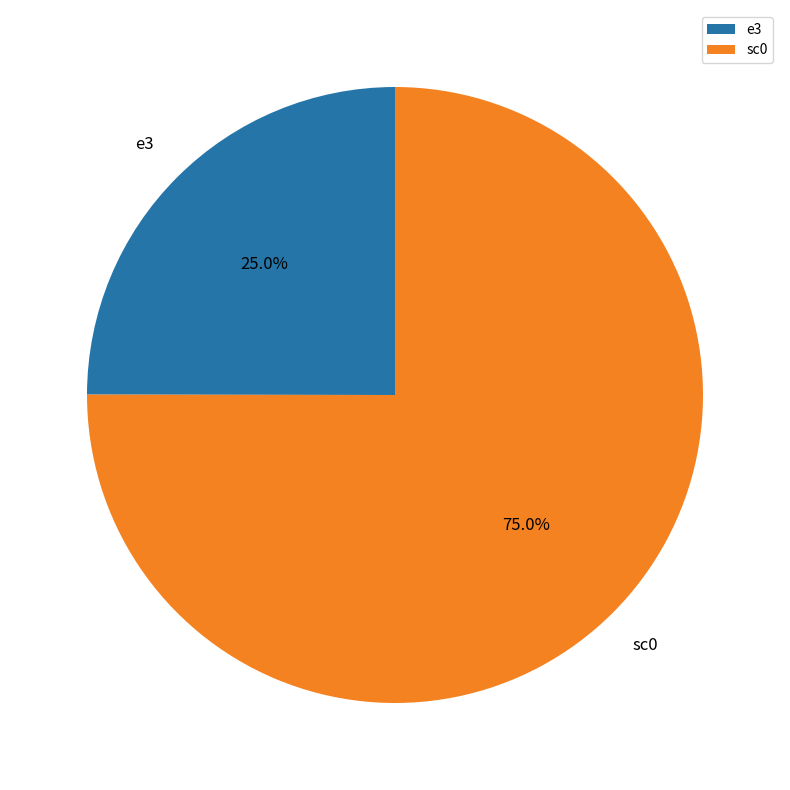

Rank the categories by value from lowest to highest.

e3, sc0